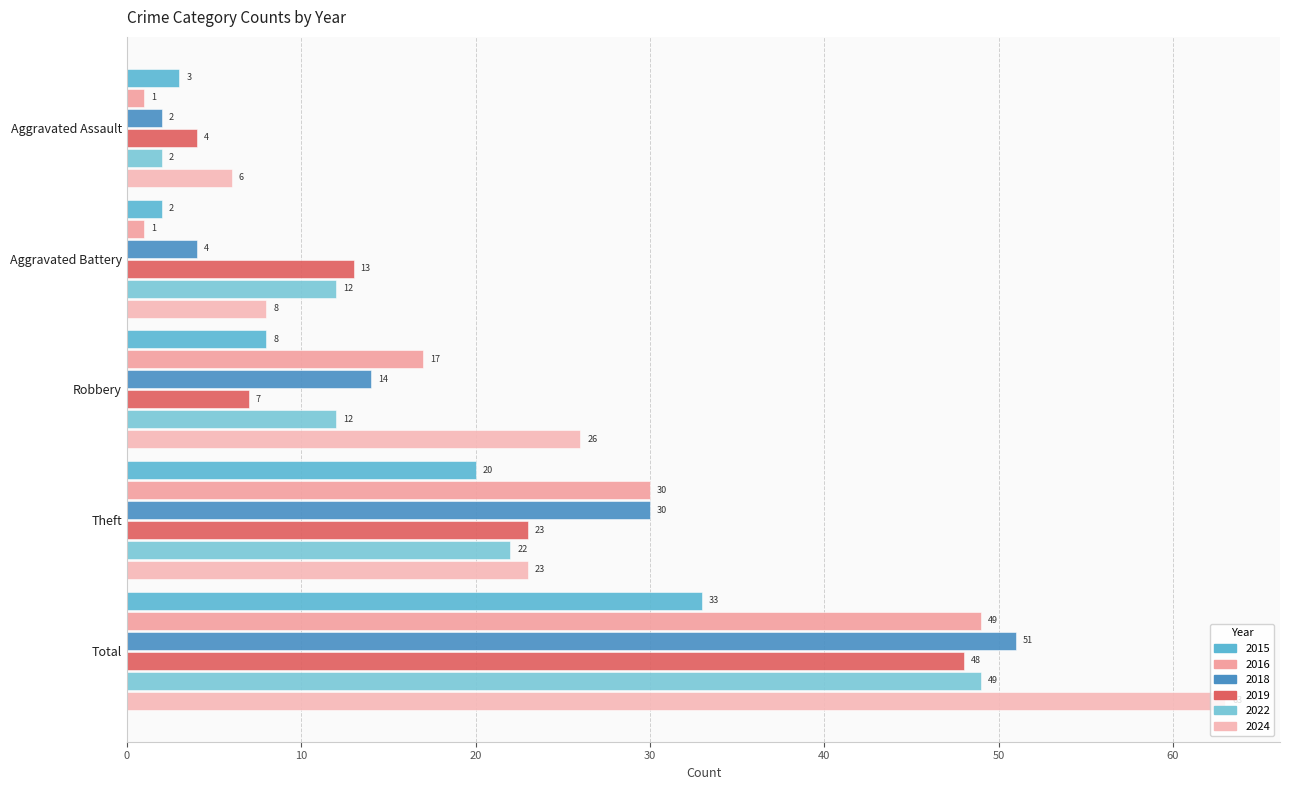

What is the sum of the 2018 values at Aggravated Assault and Robbery?

16